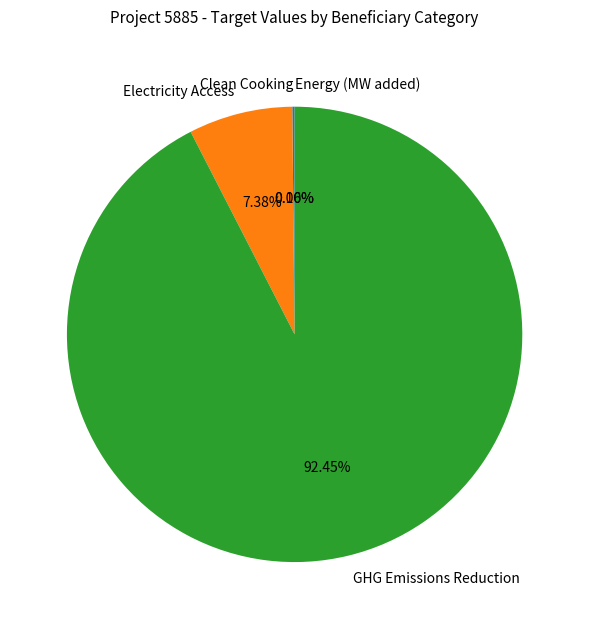

What is the largest slice in the pie chart?

GHG Emissions Reduction